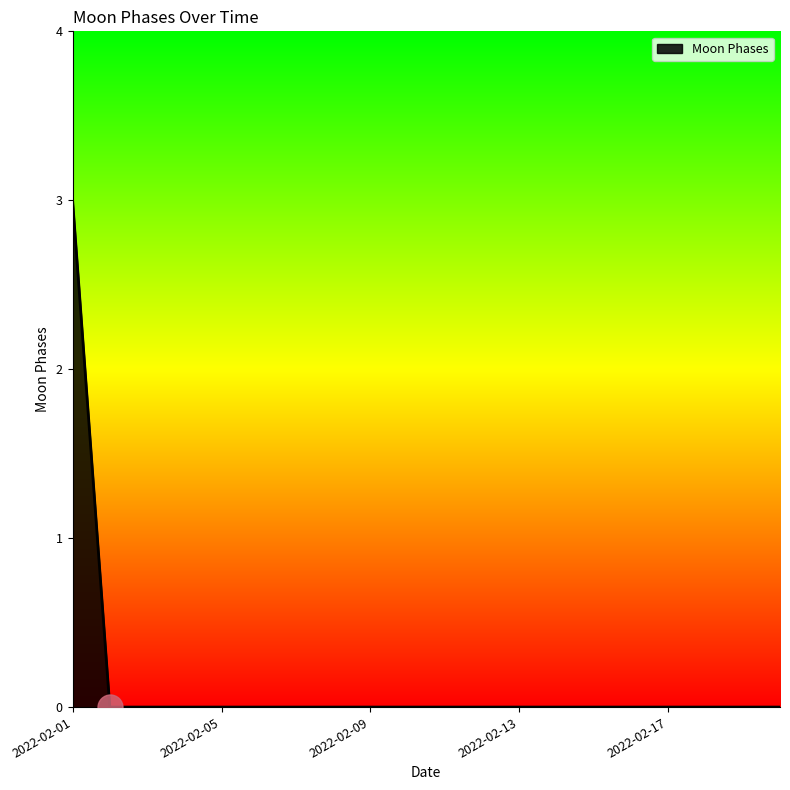

How many lines are shown in the chart?

1